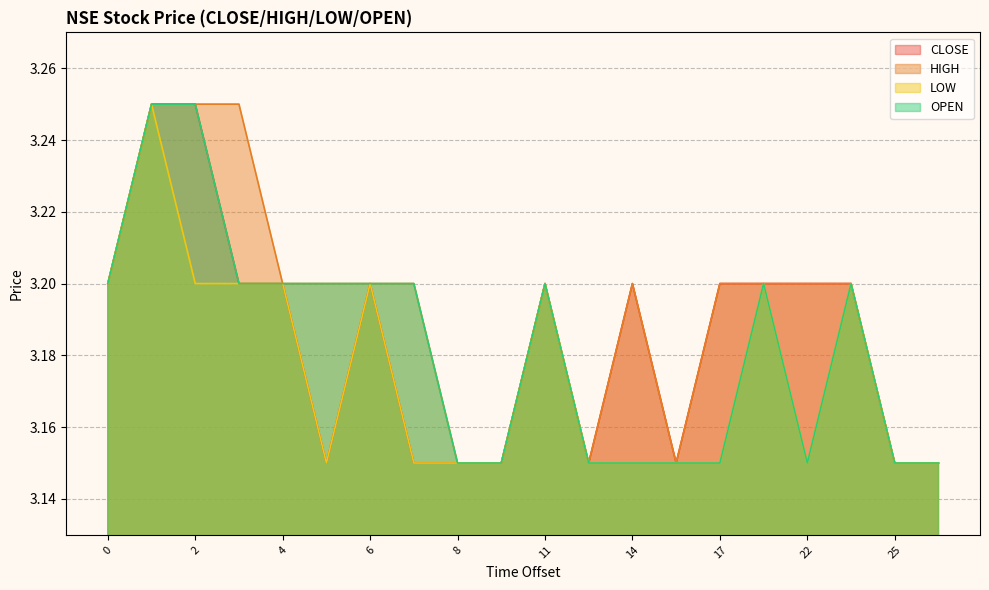

True or false: HIGH and LOW intersect in this chart.

False